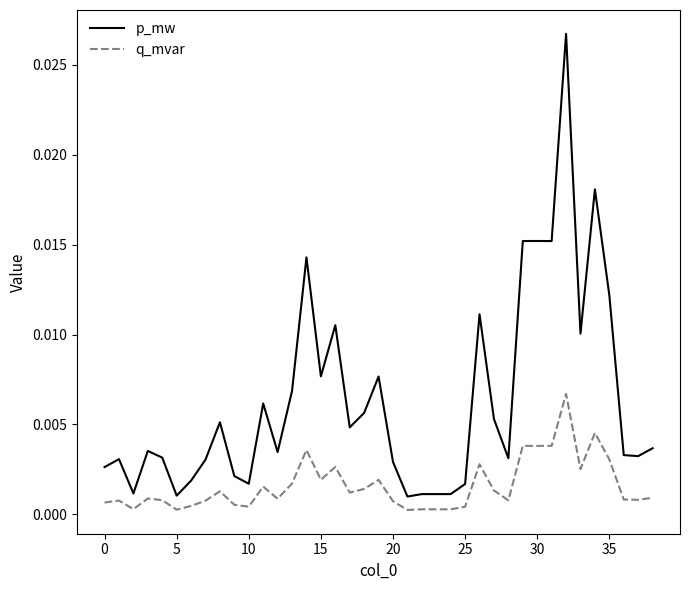

Which series has the widest spread of values?

p_mw